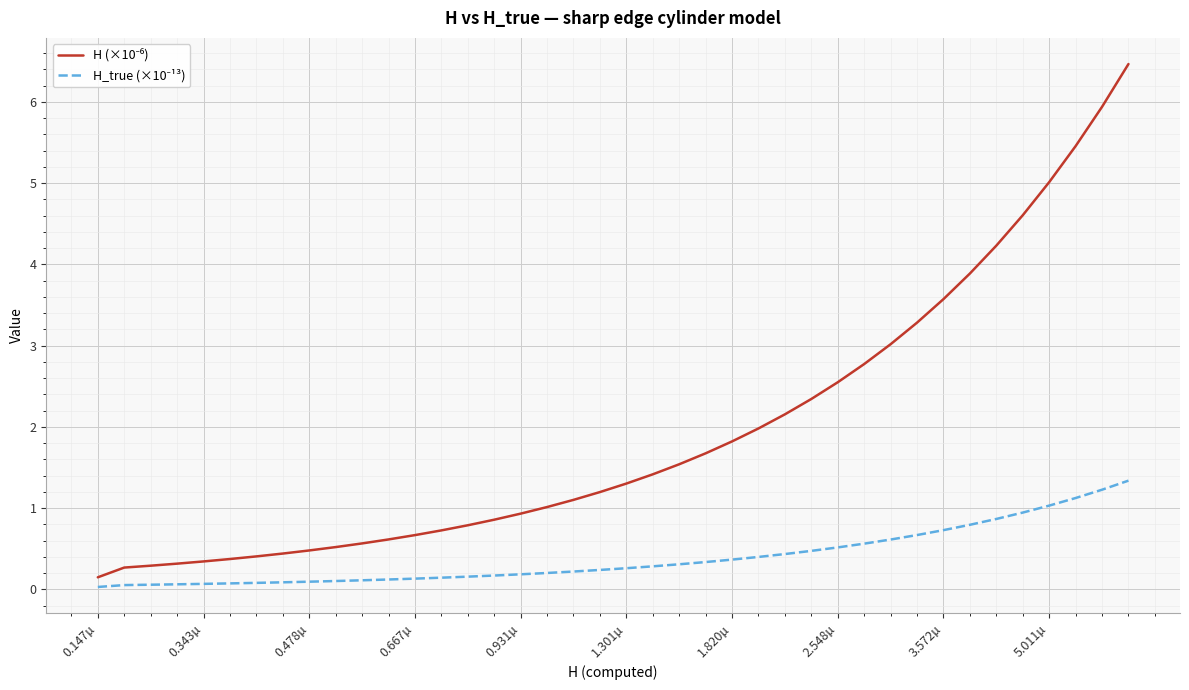

What is the maximum value shown in the chart?

6.5